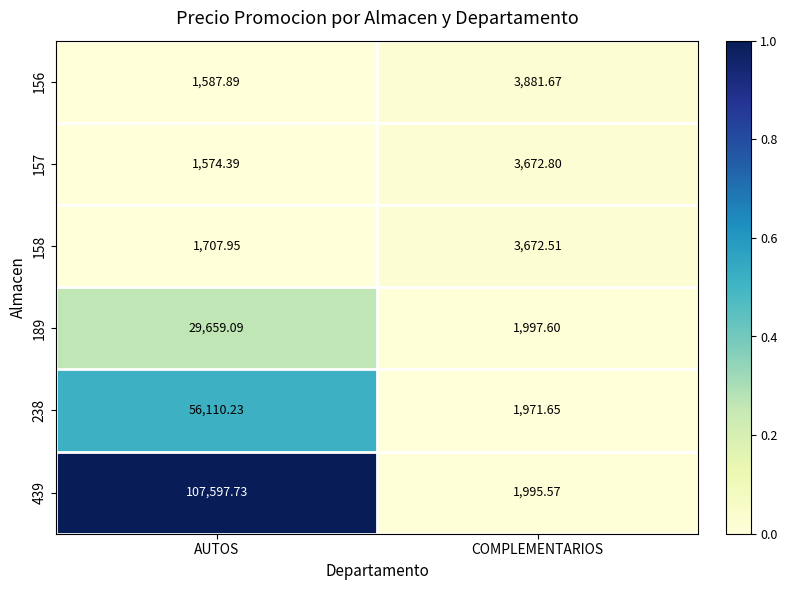

What is the total value across all series at AUTOS?

198237.3